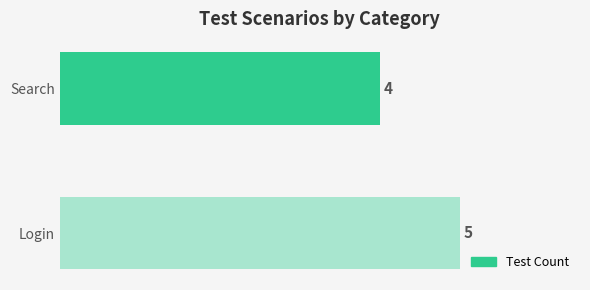

The value at Search is 7. True or false?

False